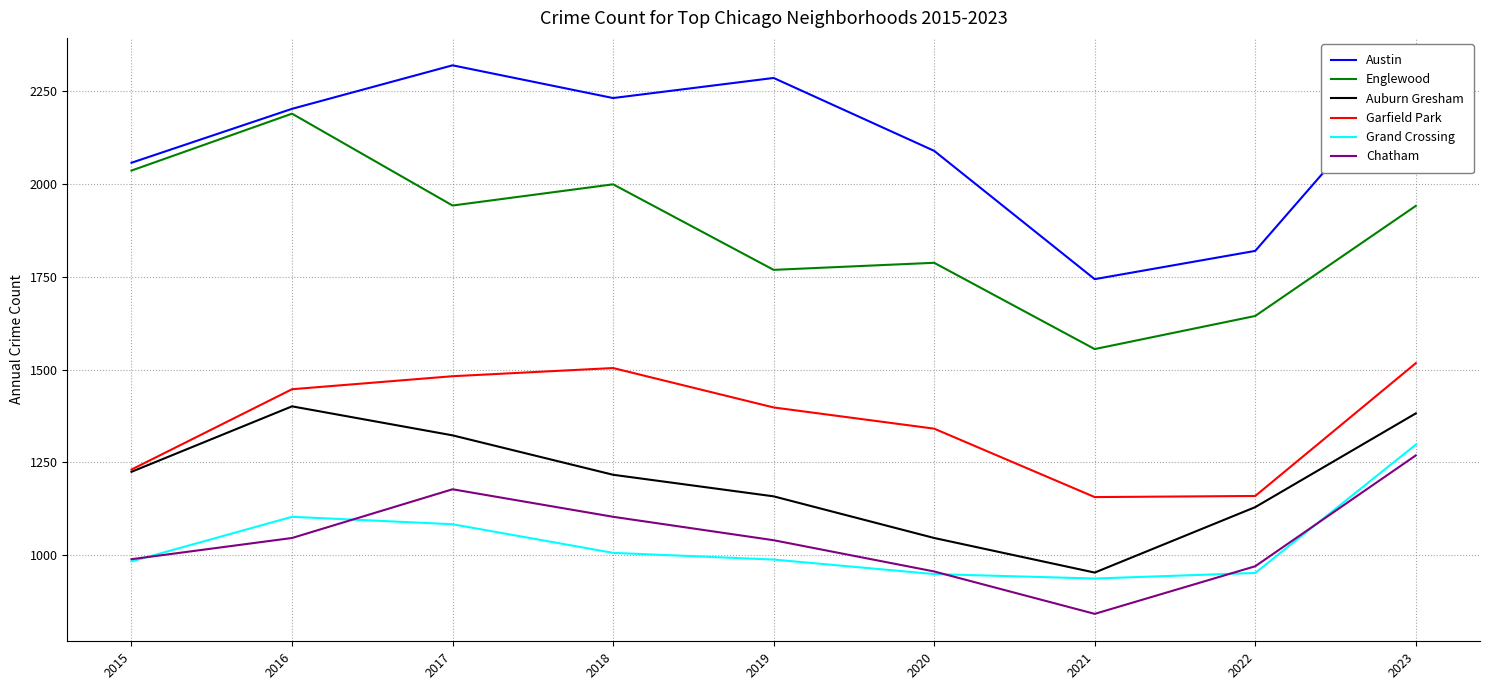

What is the difference between the highest and lowest values at 2023?

1046